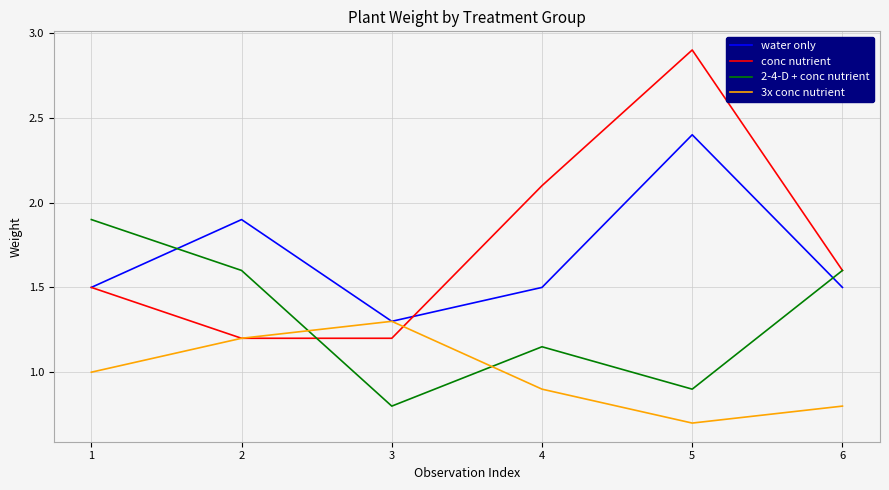

How many lines are shown in the chart?

4